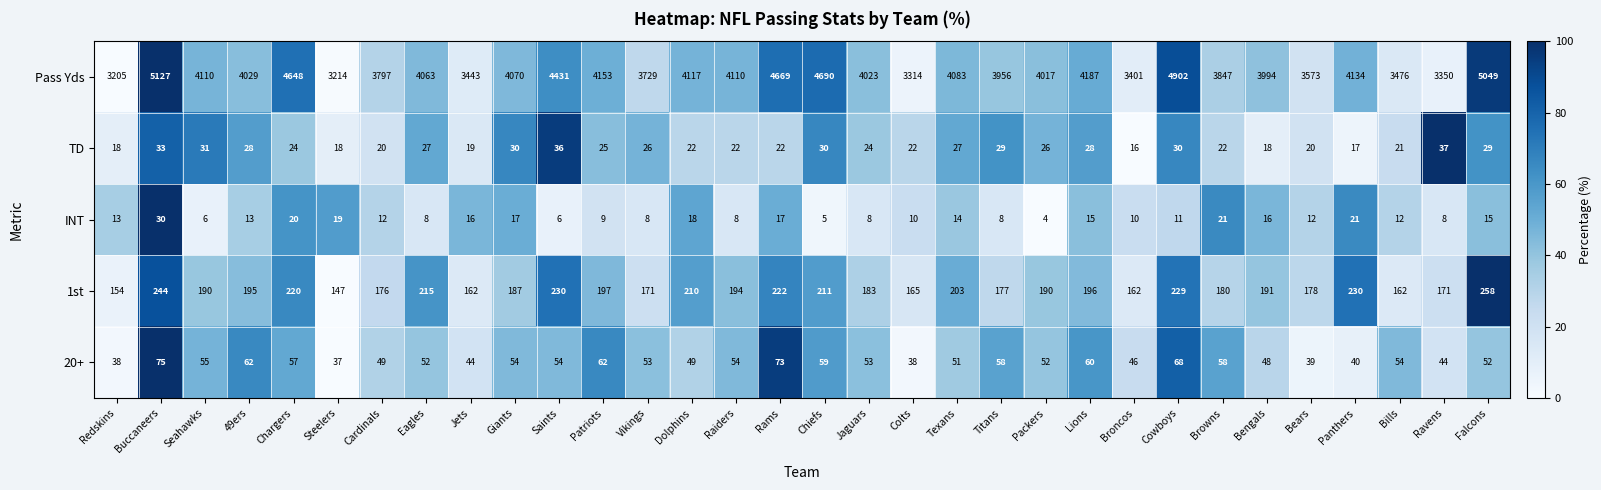

Which series changed the most between Rams and Falcons?

Pass Yds